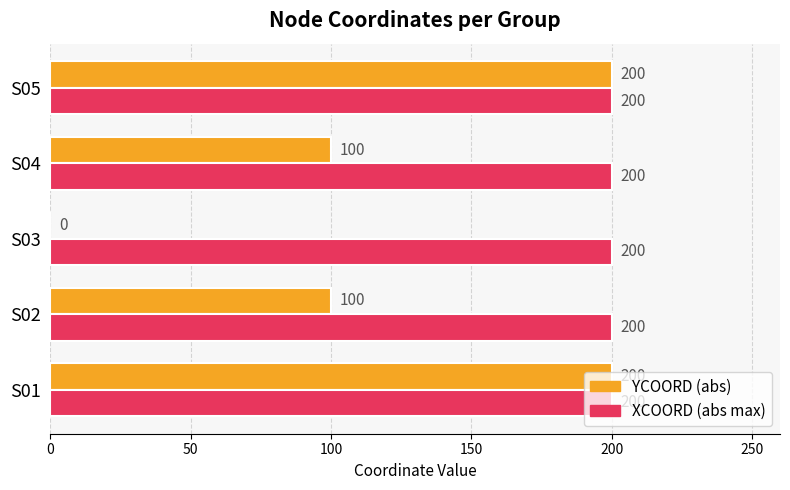

Which series has the largest total across all categories?

XCOORD (abs max)